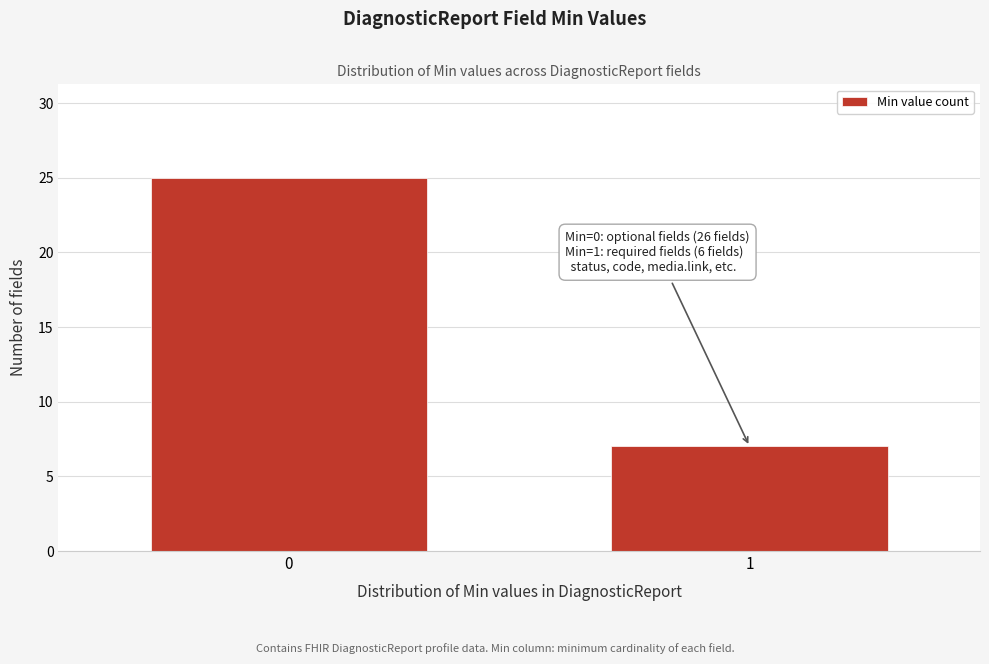

Reading left to right, transcribe all the data shown in this chart.

0=25	1=7